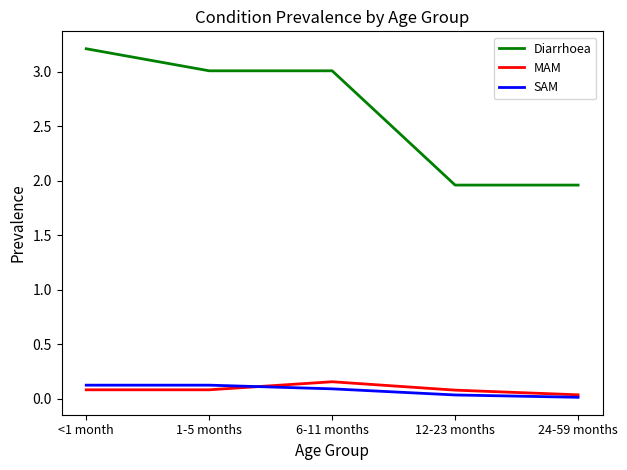

What is the sum of the Diarrhoea values at 12-23 months and 1-5 months?

5.0